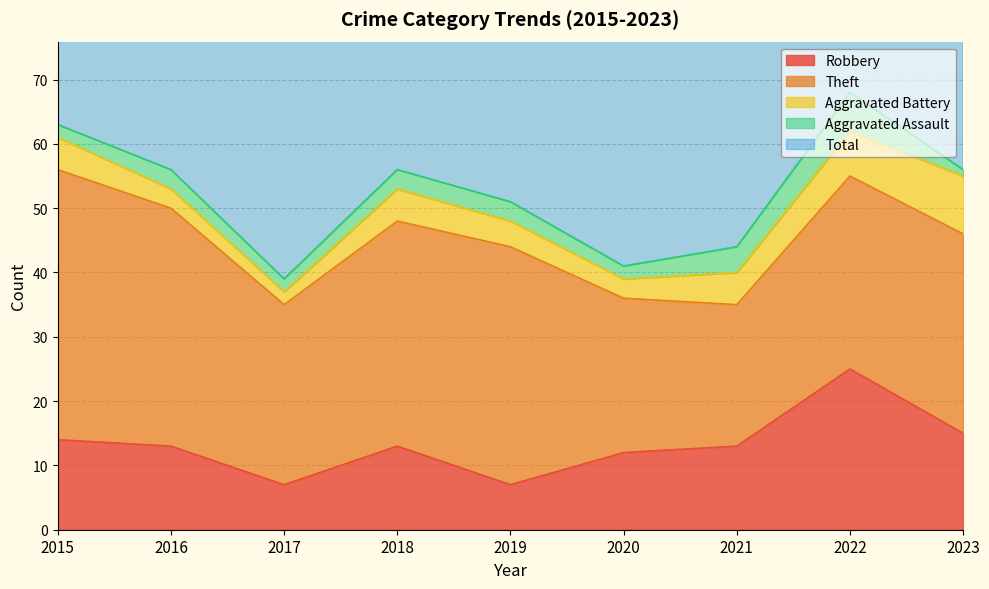

List the series in order of their peak value, highest first.

Total, Theft, Robbery, Aggravated Battery, Aggravated Assault